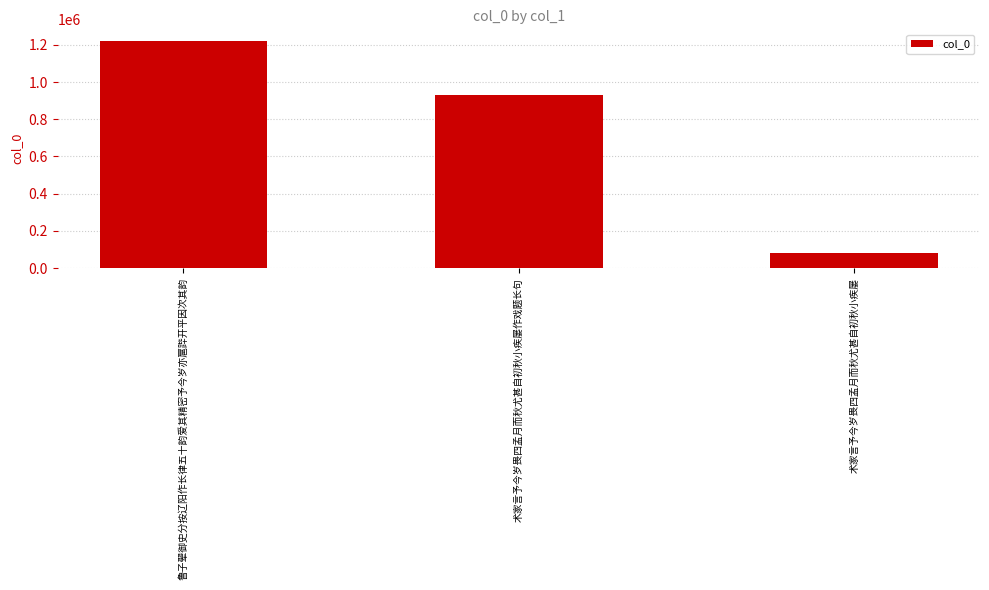

How many series are shown in this chart?

1